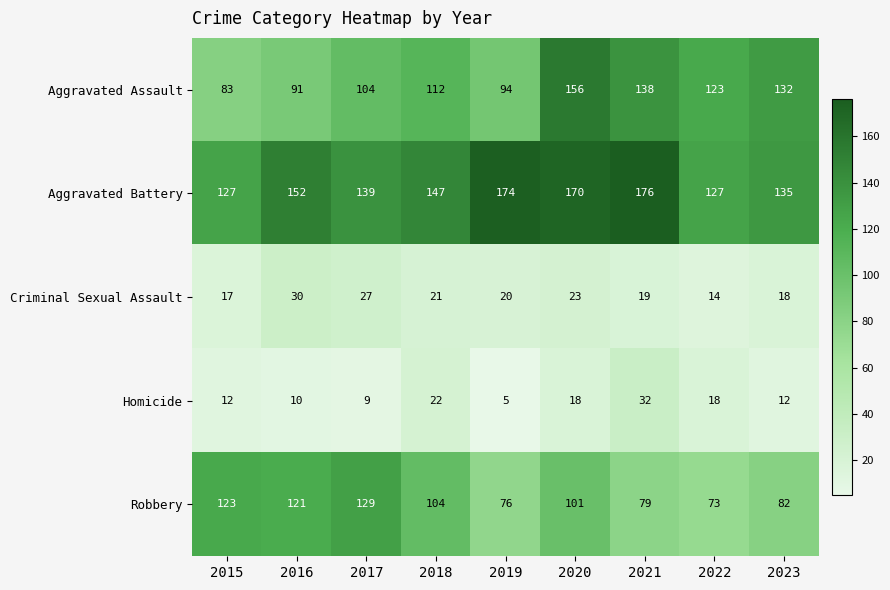

What is the highest value of the Aggravated Battery series?

176